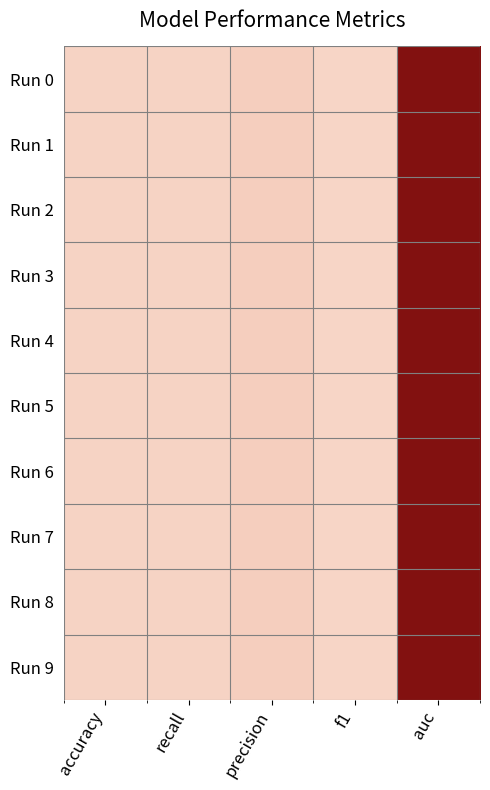

Which category has the lowest value across all series?

f1